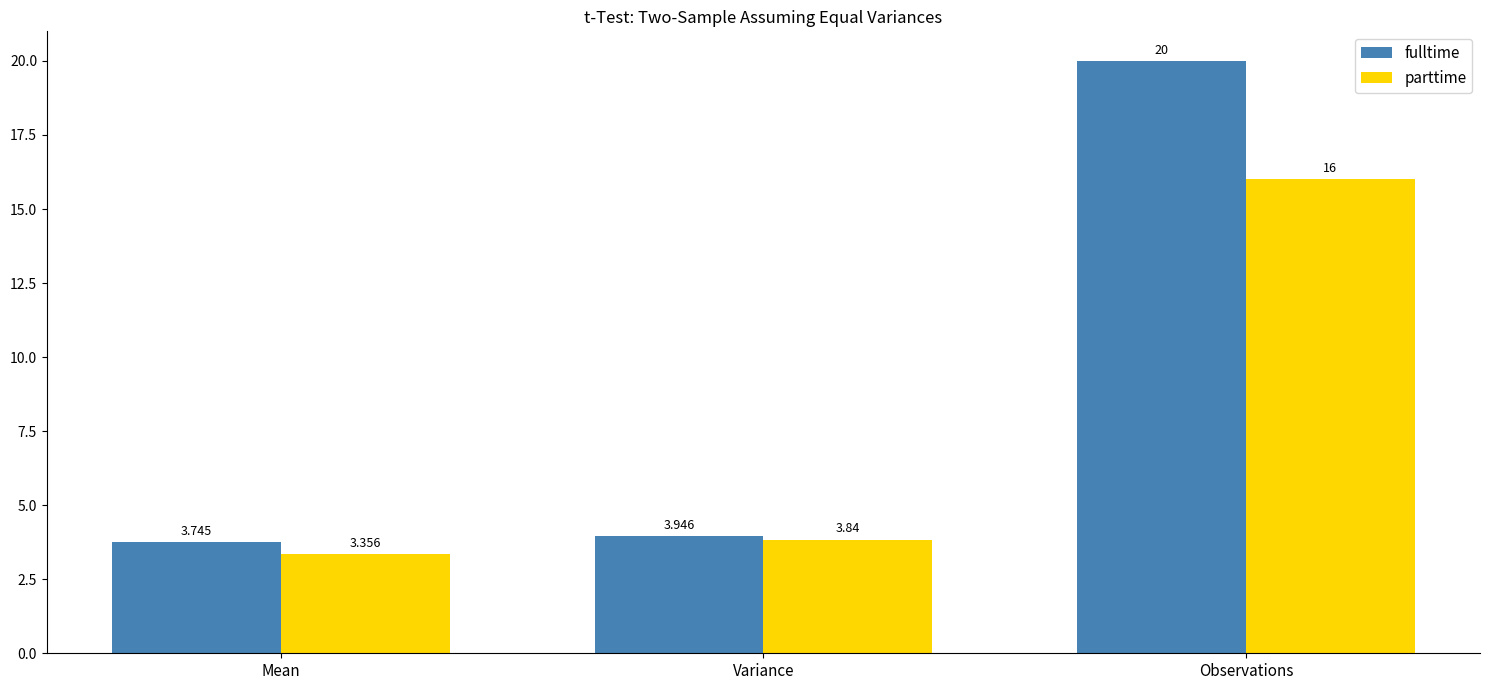

At which label is parttime closest to 9?

Variance